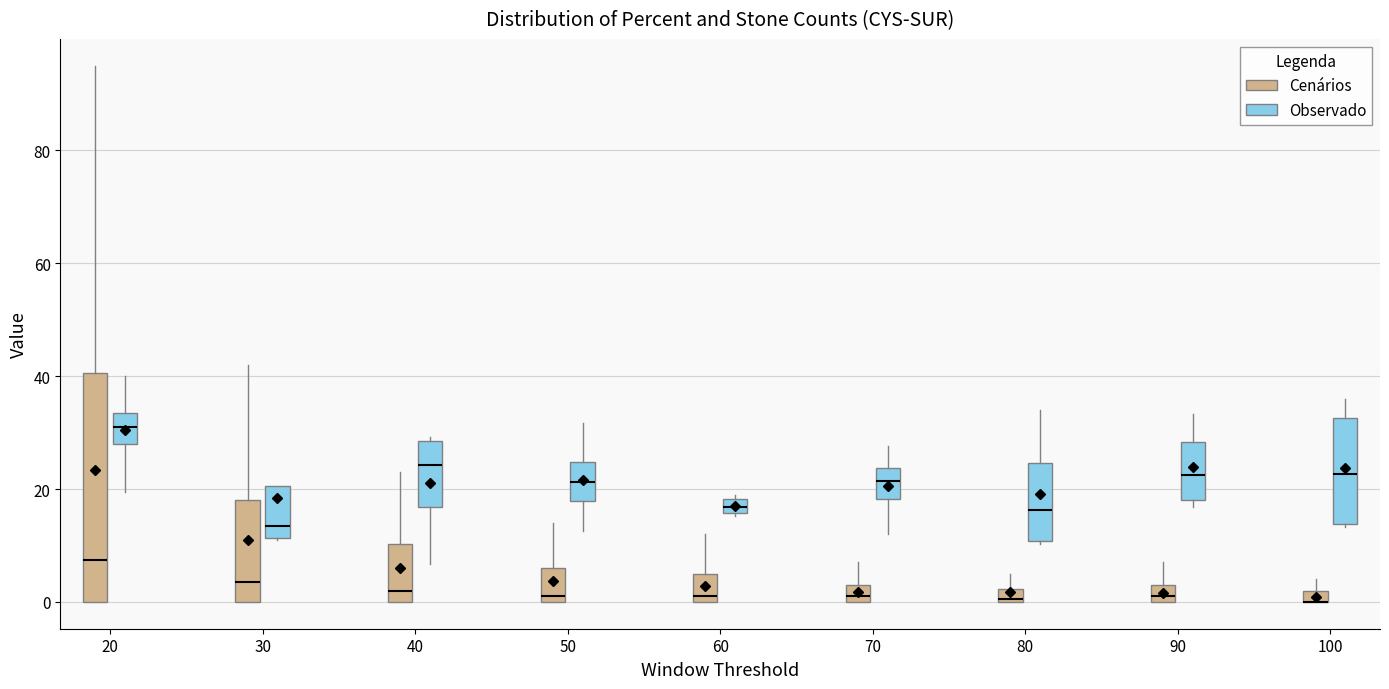

Where is the upper edge of the box for 50 (Cenários) on the y-axis? The values are not printed on the chart, so give them approximately, as read against the axis.

6